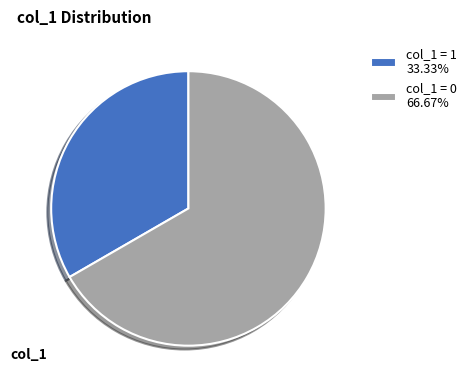

Combined, do col_1 = 1 33.33% and col_1 = 0 66.67% account for over 50%?

Yes